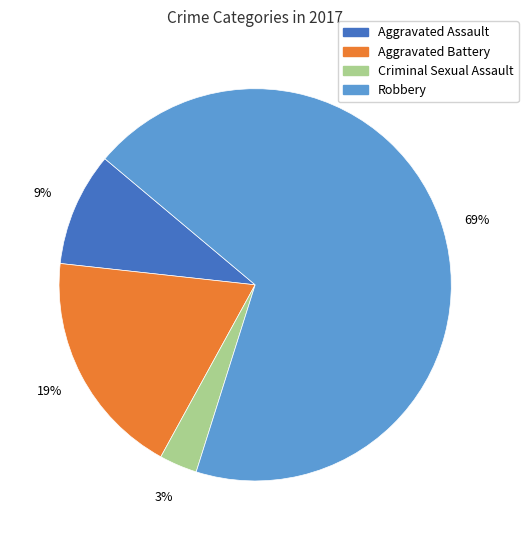

Which has a higher value, Criminal Sexual Assault or Aggravated Battery?

Aggravated Battery